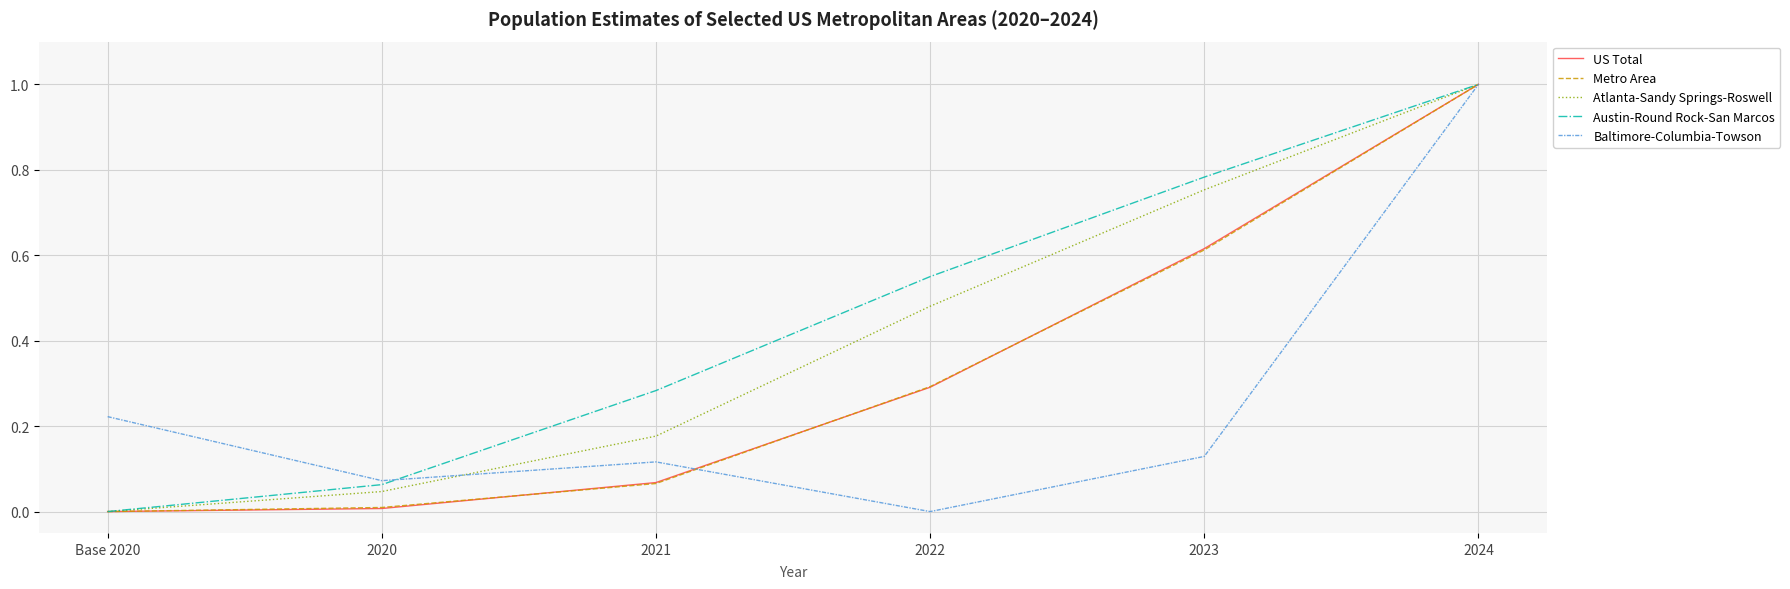

Rank the categories by Austin-Round Rock-San Marcos value from lowest to highest.

Base 2020, 2020, 2021, 2022, 2023, 2024